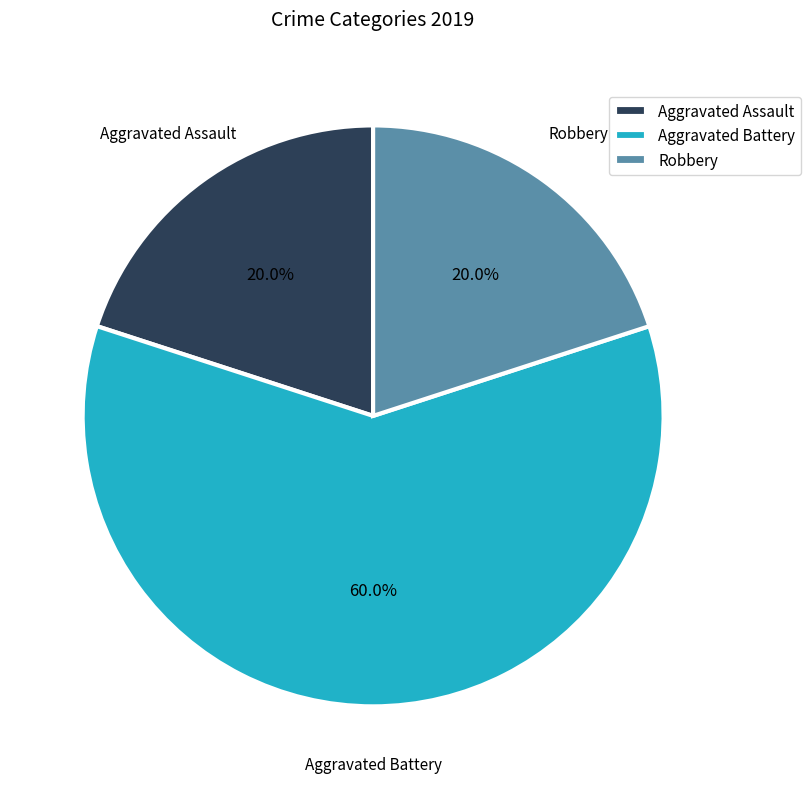

To the nearest percent, what percentage of the pie is Aggravated Assault?

20%